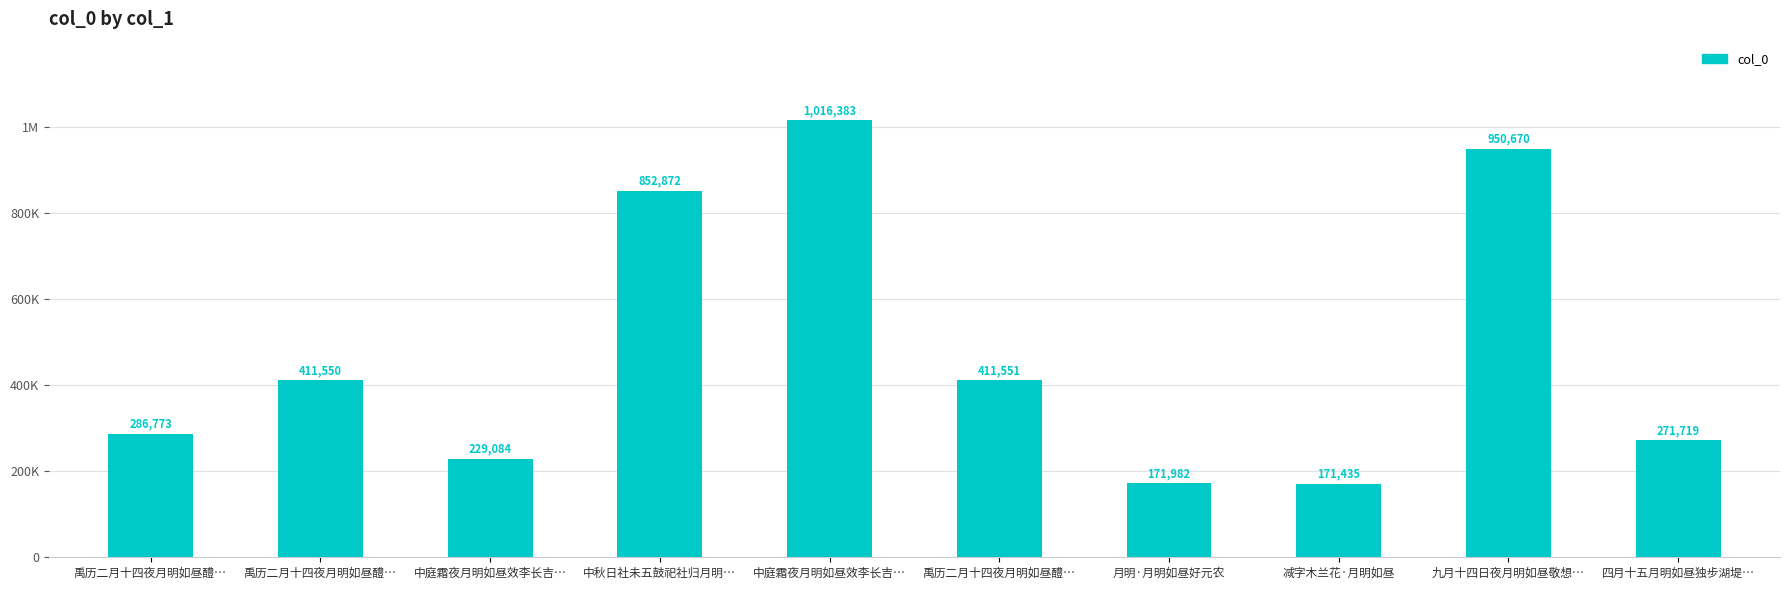

List the labels in order of value, smallest first.

减字木兰花·月明如昼, 月明·月明如昼好元农, 中庭霜夜月明如昼效李长吉…, 四月十五月明如昼独步湖堤…, 禹历二月十四夜月明如昼醴…, 禹历二月十四夜月明如昼醴…, 禹历二月十四夜月明如昼醴…, 中秋日社未五鼓祀社归月明…, 九月十四日夜月明如昼敬想…, 中庭霜夜月明如昼效李长吉…